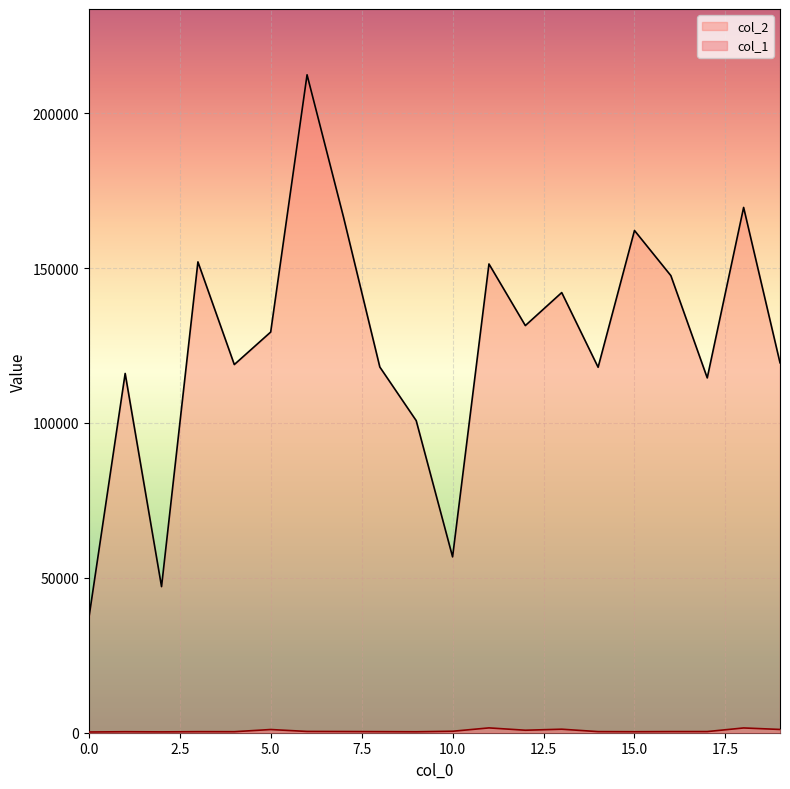

What is the spread (max minus min) of values at 7?

166164